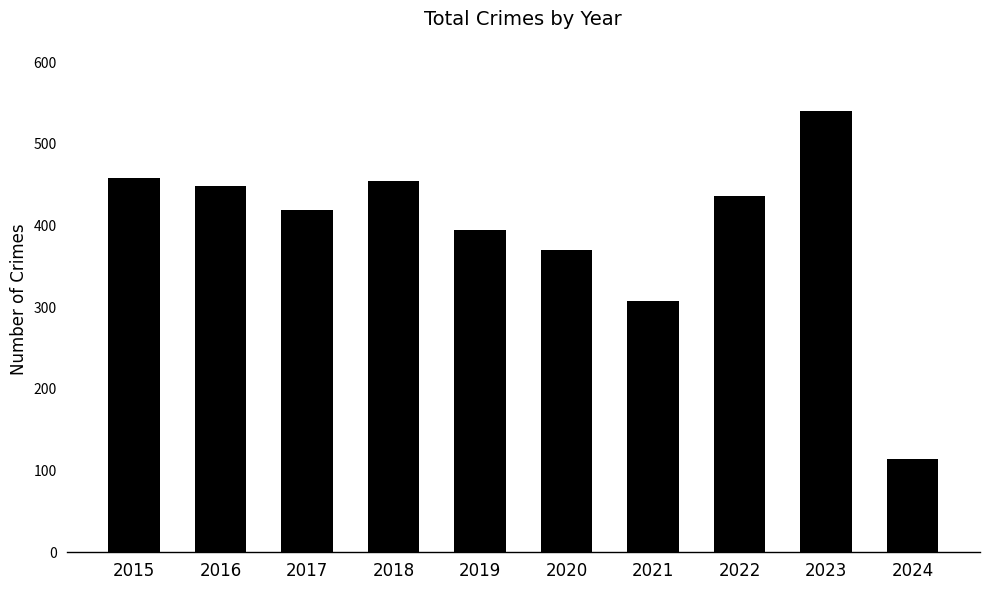

Is it true that the value at 2023 is 540?

True